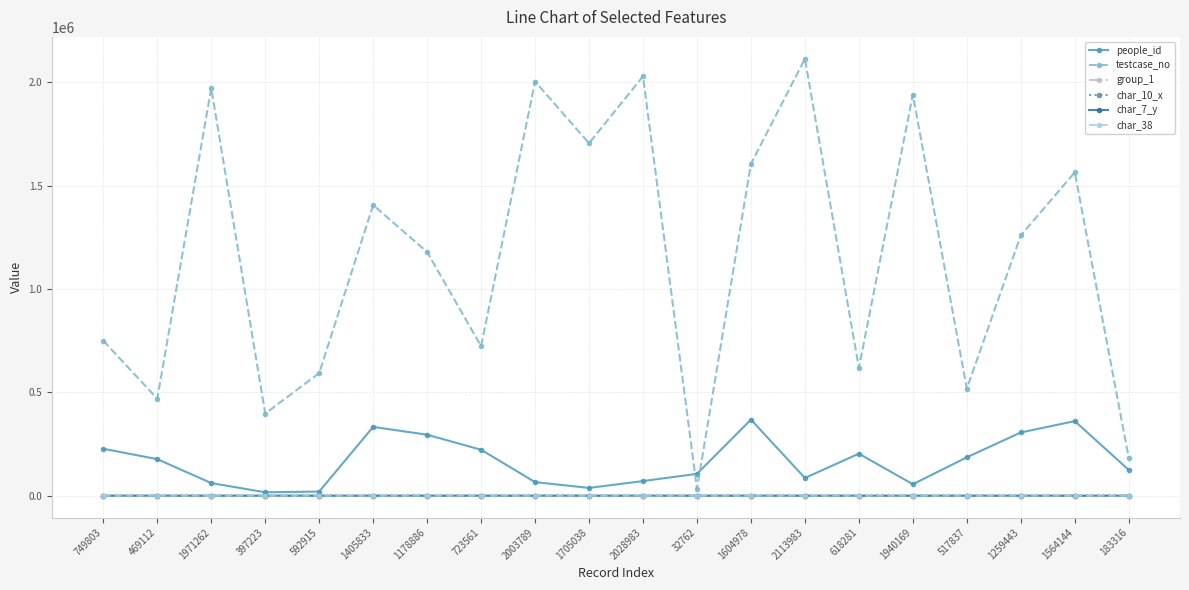

After their last crossing, which series has the higher values: group_1 or char_10_x?

group_1